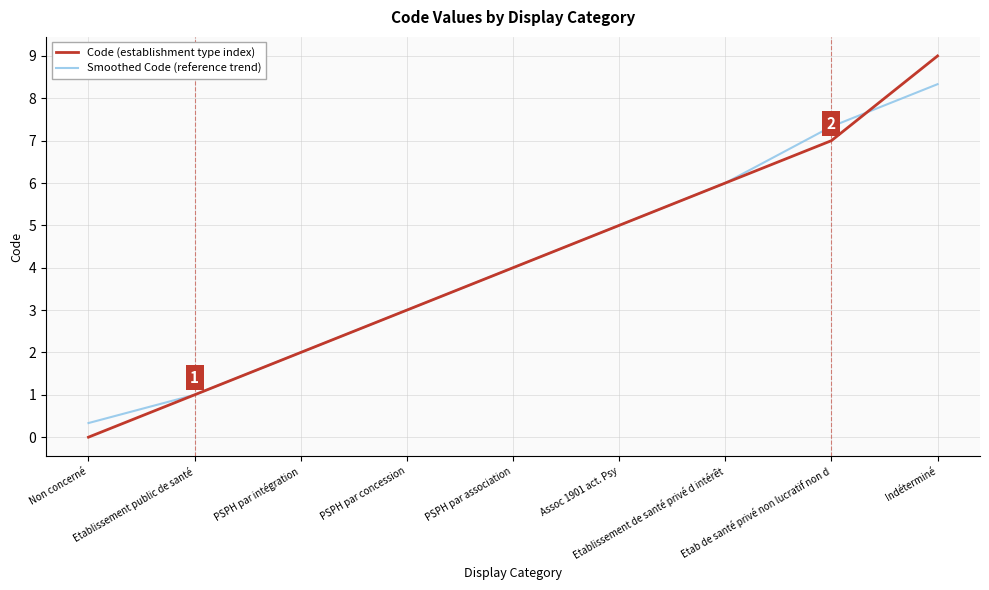

After their last crossing, which series has the higher values: Smoothed Code (reference trend) or Code (establishment type index)?

Code (establishment type index)